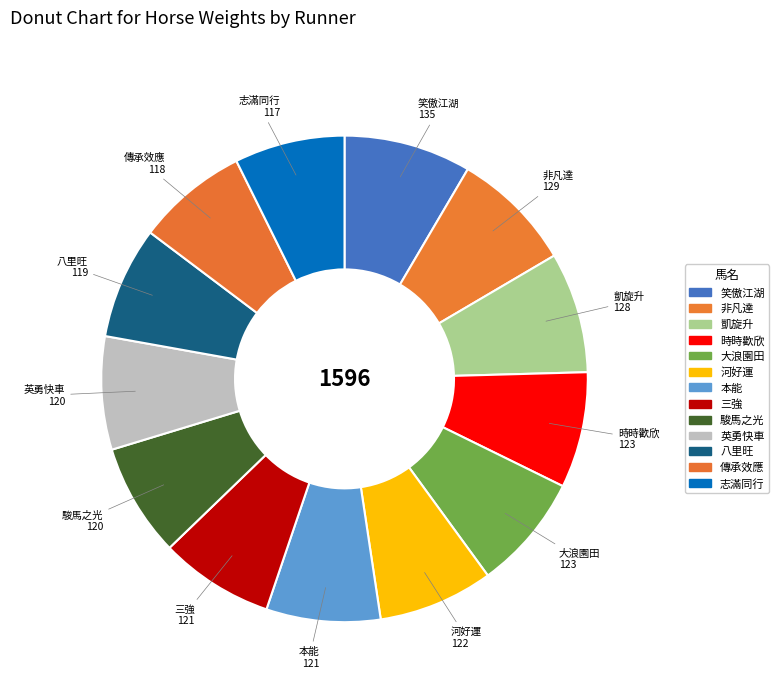

What percentage is the 傳承效應 slice, to the nearest percent?

7%